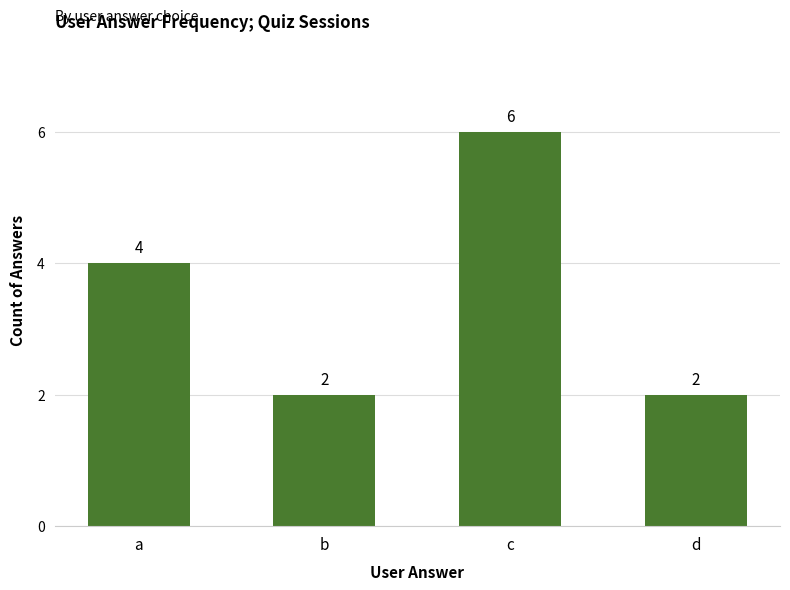

What is the smallest value displayed?

2